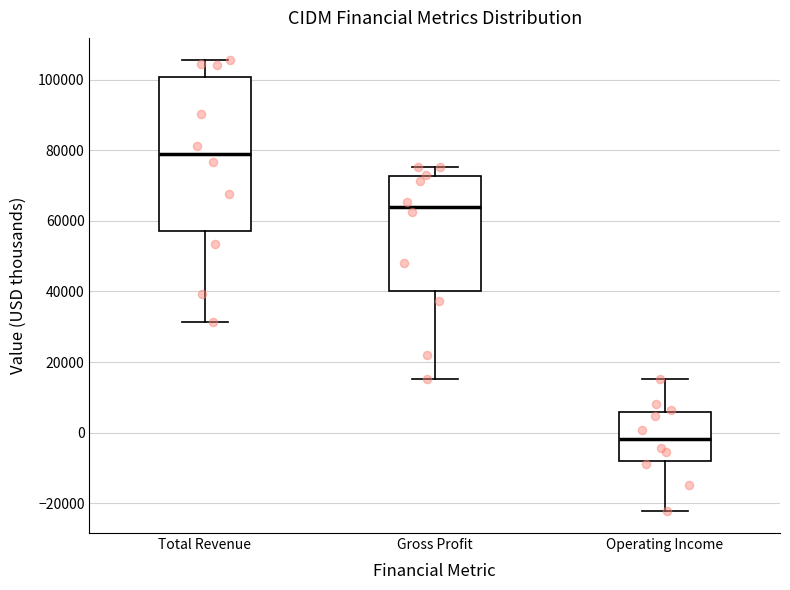

Which box's median line is the highest?

Total Revenue